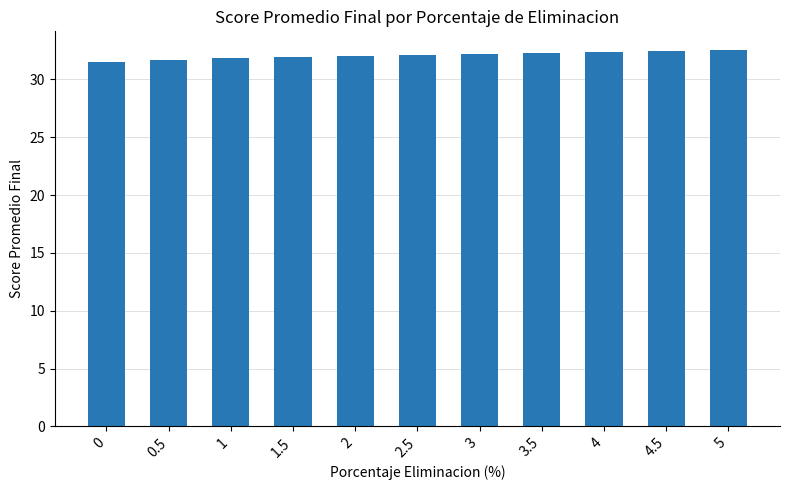

What is the difference between the values at 2.5 and 0.5?

0.4